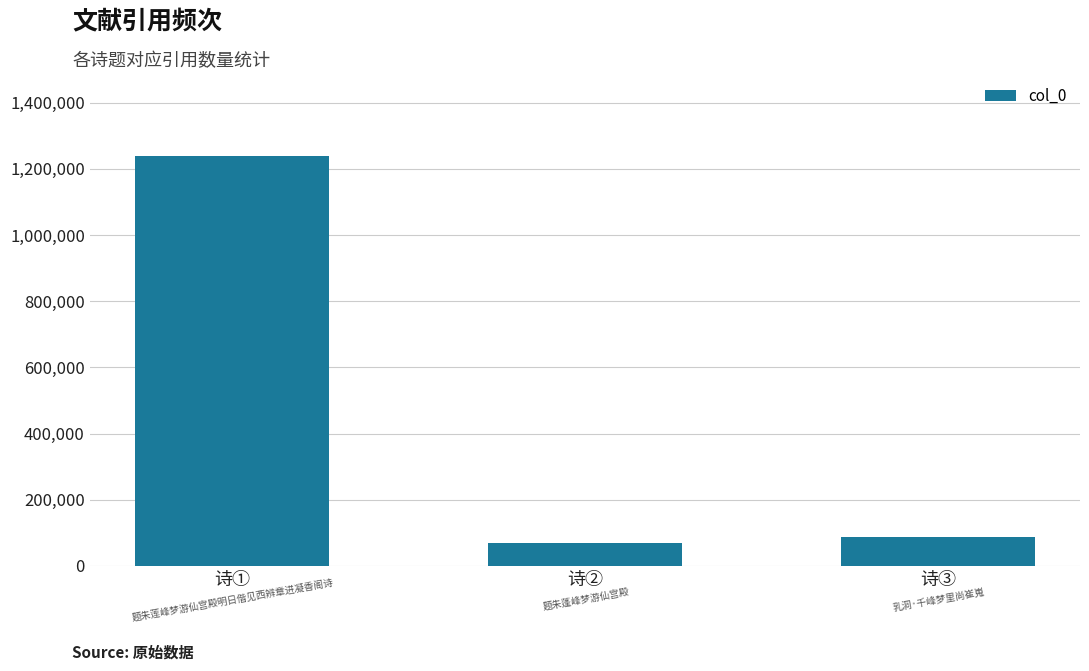

Are the bars grouped side by side (vs. stacked)?

No